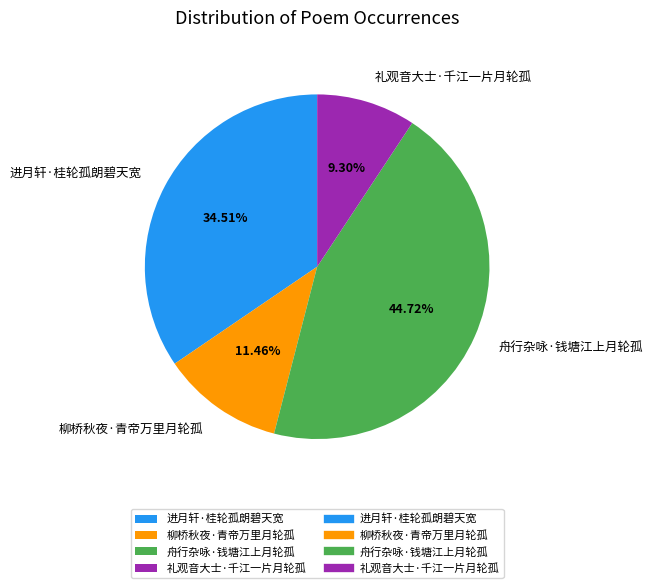

How many segments does this pie chart have?

4